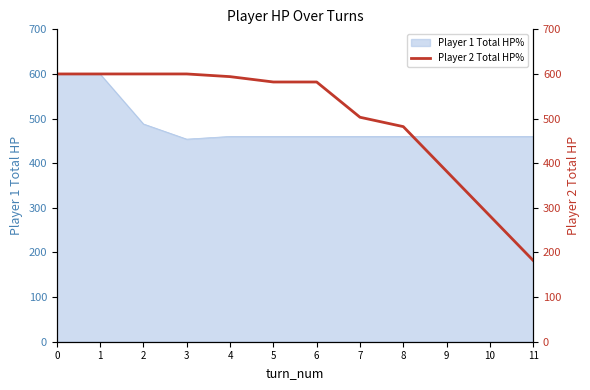

What is the sum of the values at 5 and 8?

1064